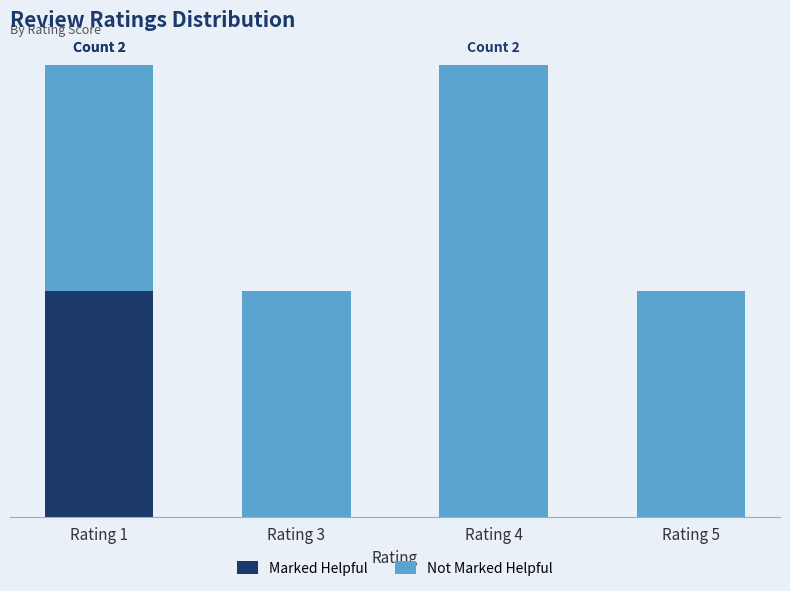

At which category is the sum across all series the highest?

Rating 1